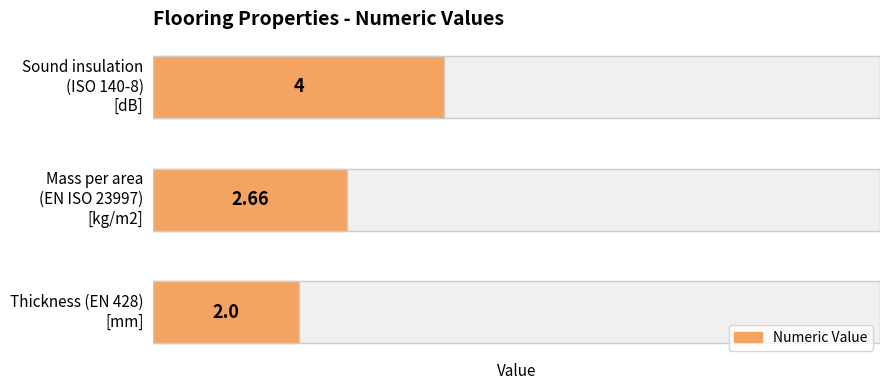

What is the smallest value displayed?

2.0